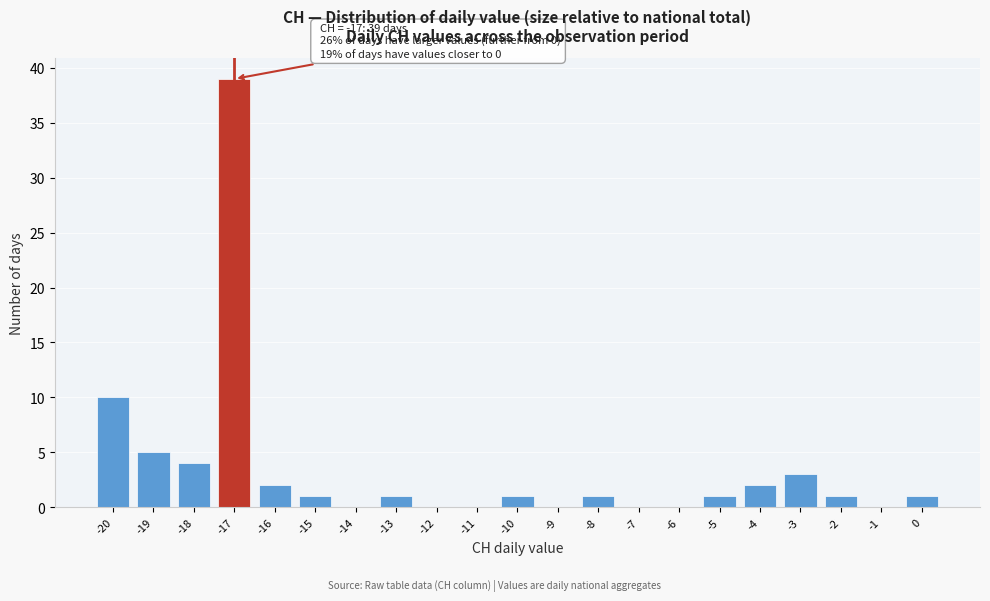

Over which range of the x-axis is the bar tallest?

-17.5 to -16.5